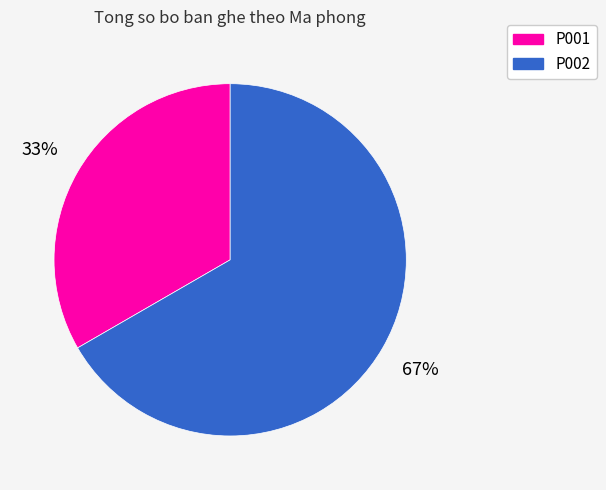

To the nearest percent, what is the combined percentage of P002 and P001?

100%